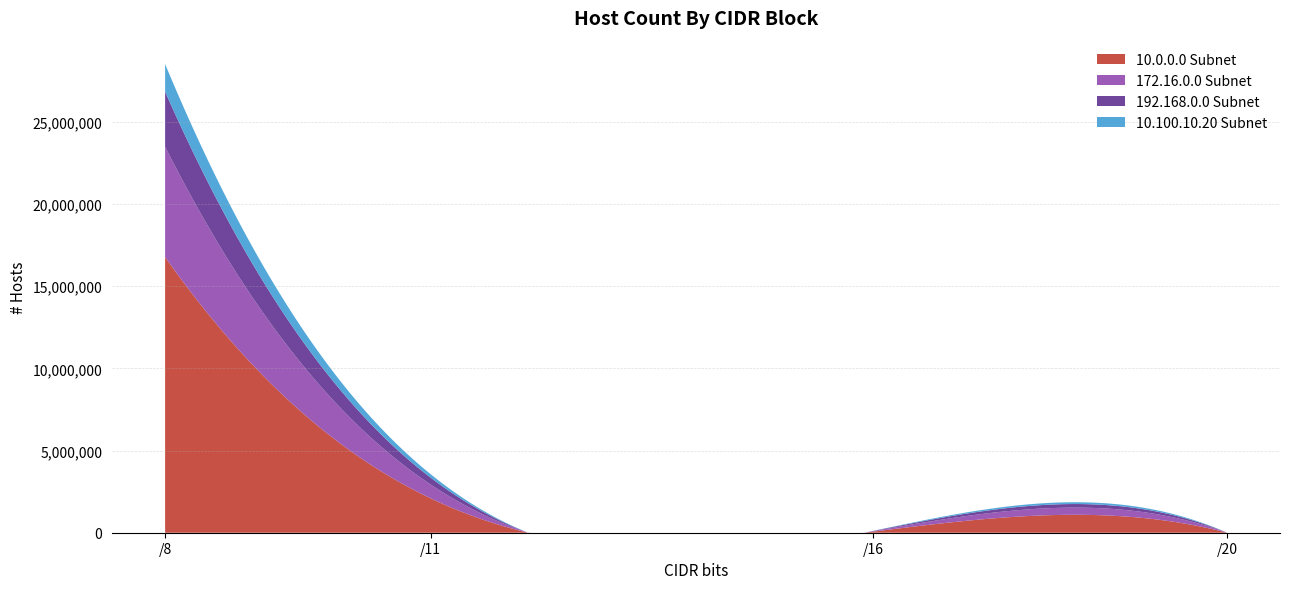

What is the highest value of the 10.0.0.0 Subnet series?

16777214.0